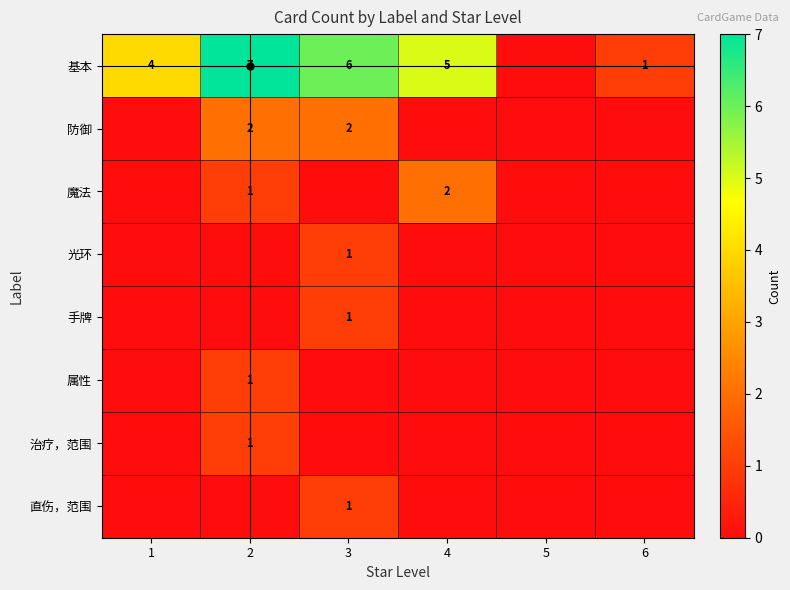

Is it true that 手牌 equals 1 at 3?

True